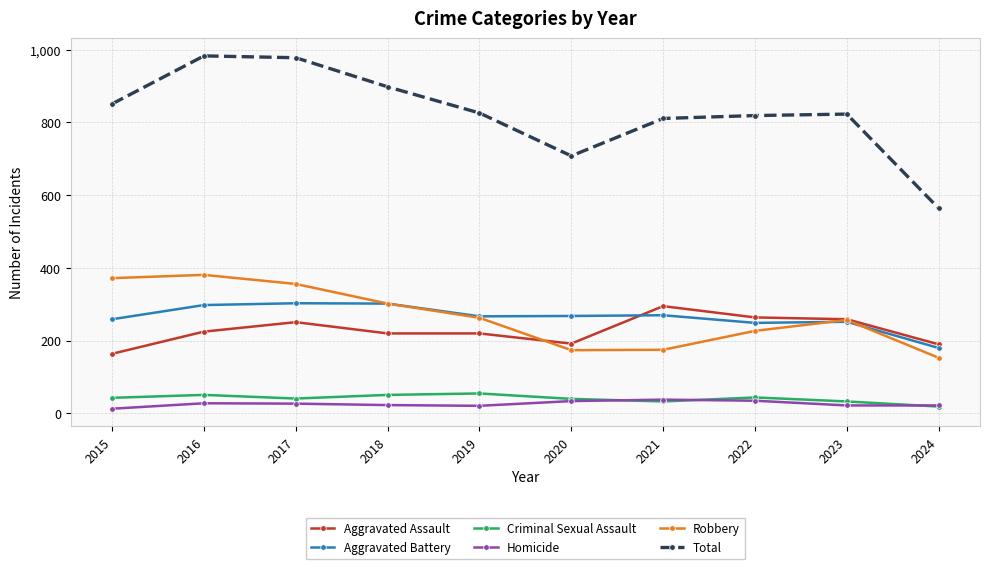

What is the maximum value shown in the chart?

983